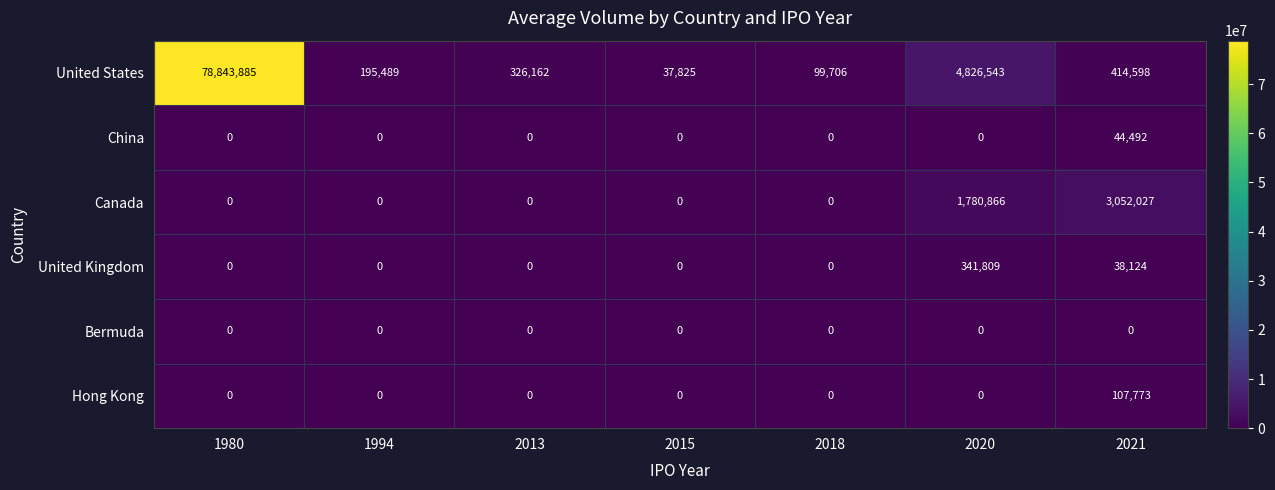

The value of Hong Kong at 2020 is -36854. True or false?

False